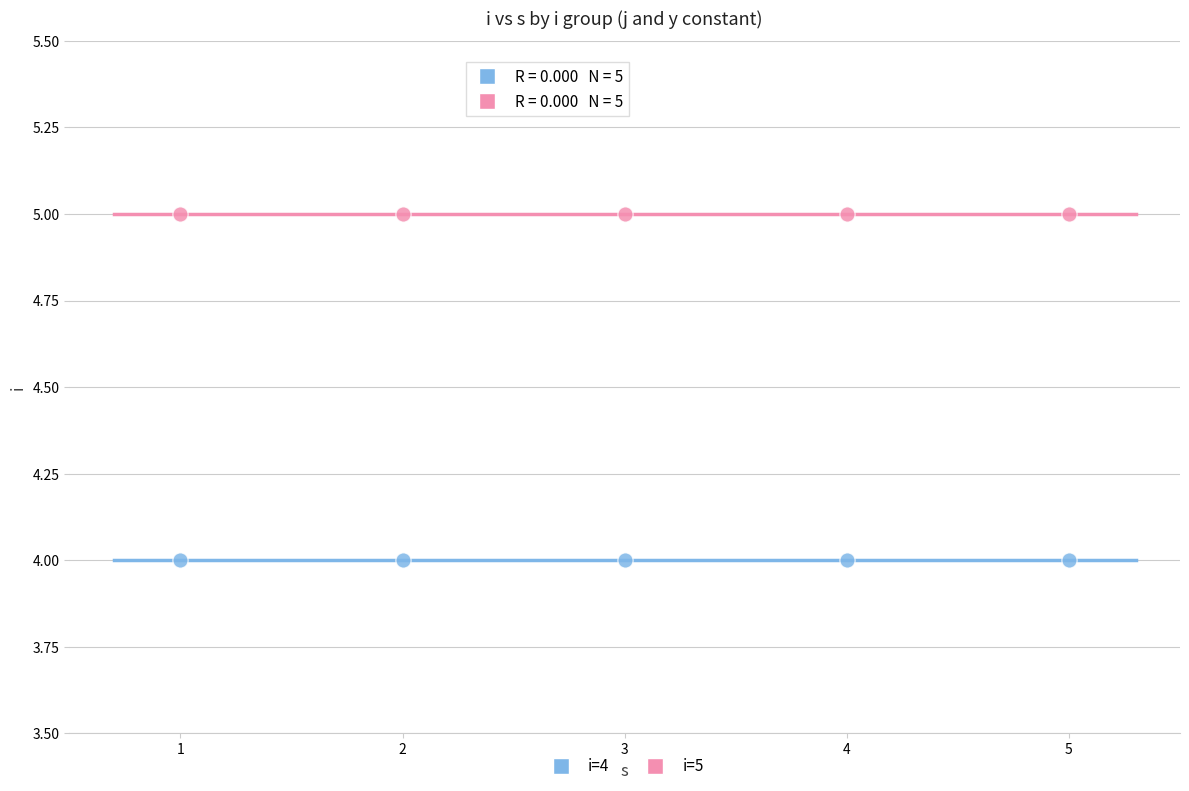

Which series contains the lowest Y value?

i=4